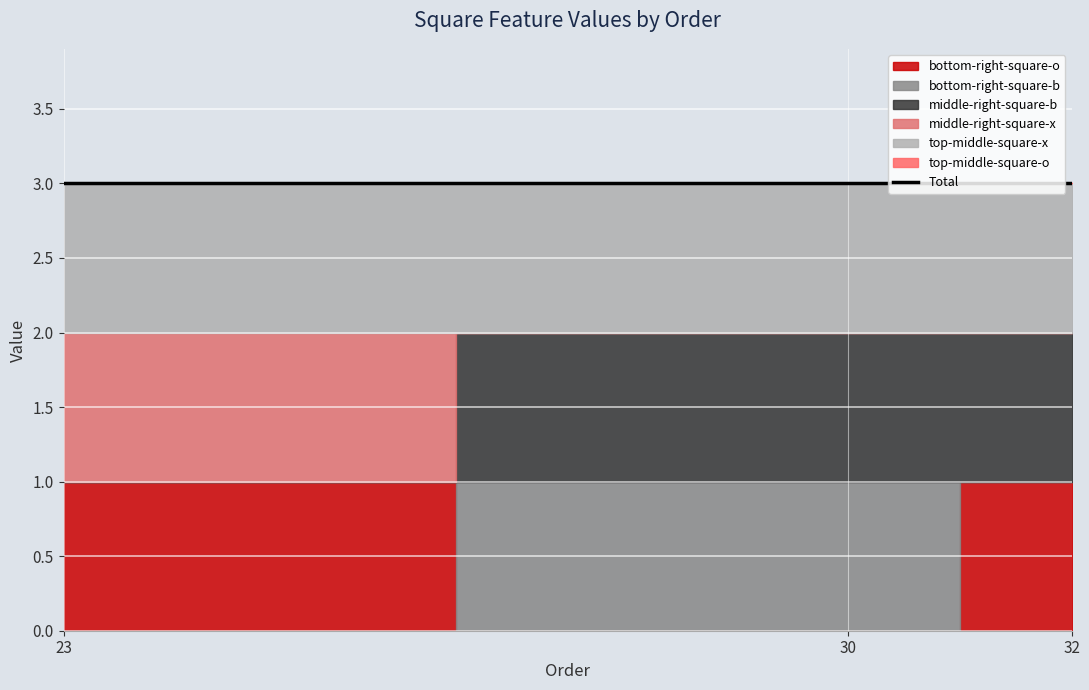

What is the value of the middle-right-square-b point at the 2nd from the left?

1